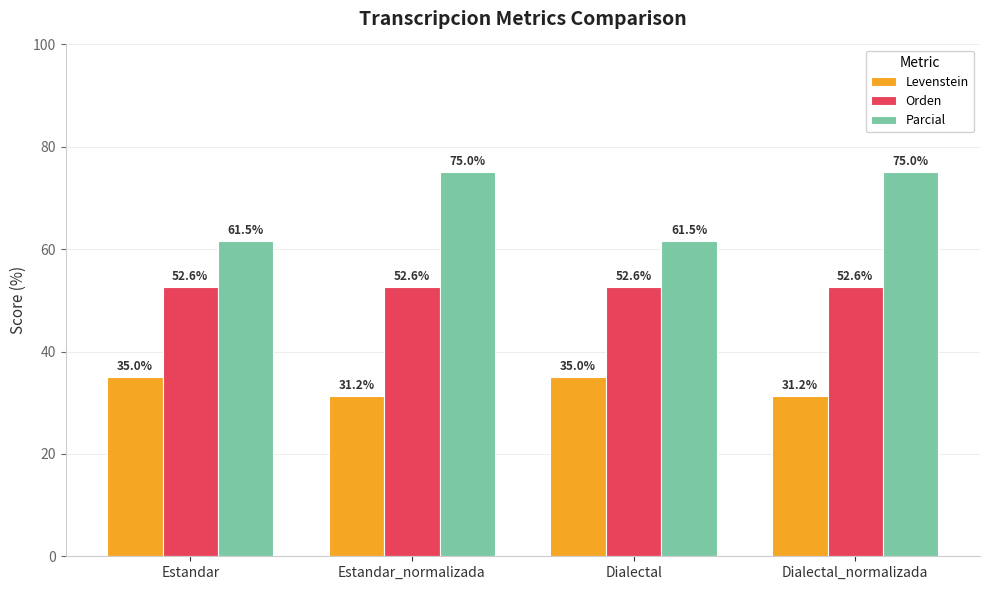

What value does the Orden series have at Dialectal_normalizada?

52.6